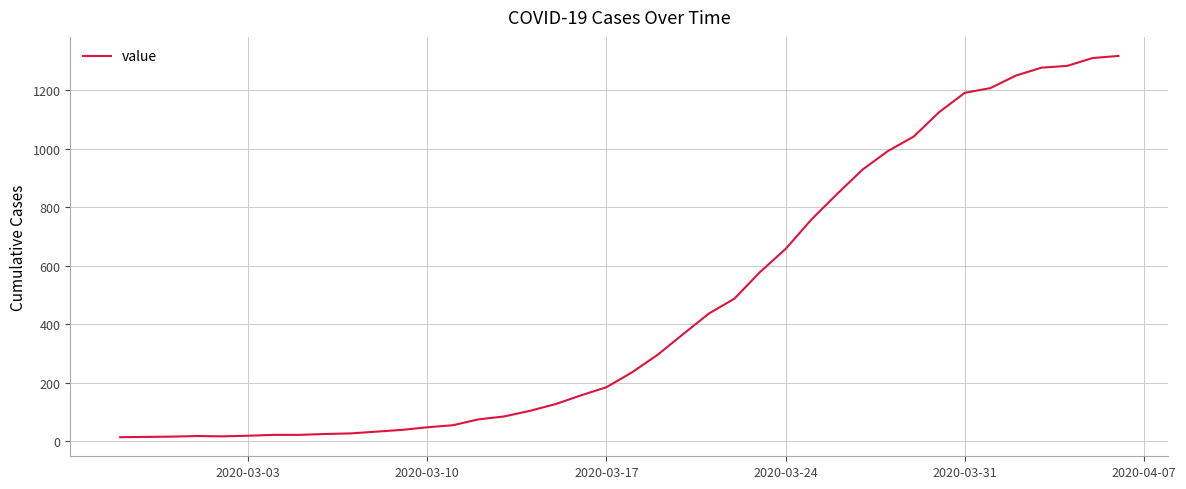

What is the smallest value displayed?

13